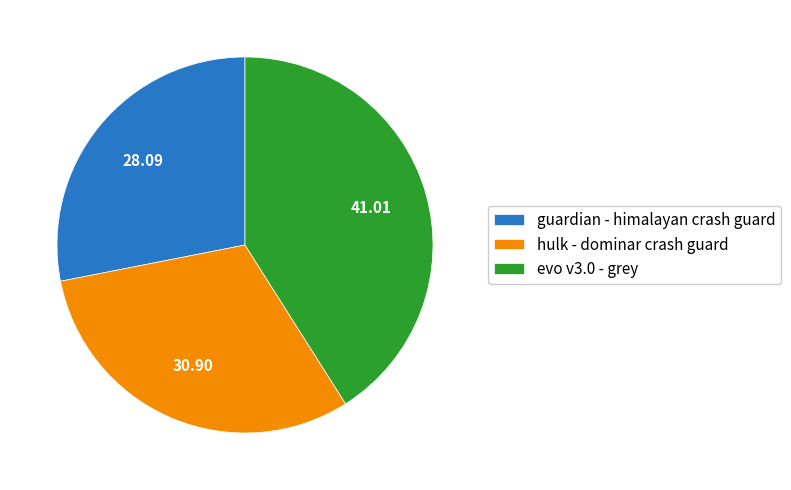

Is there a majority slice in this chart?

No